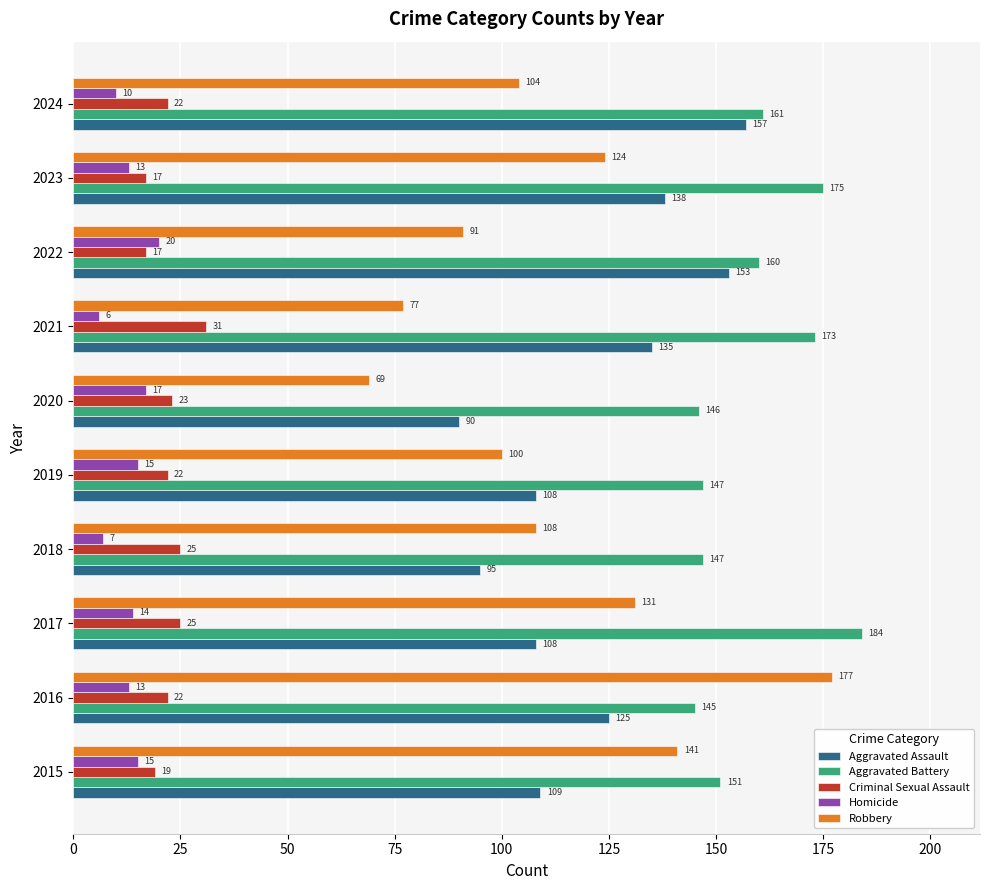

What are all the series names shown in the legend?

Aggravated Assault, Aggravated Battery, Criminal Sexual Assault, Homicide, Robbery